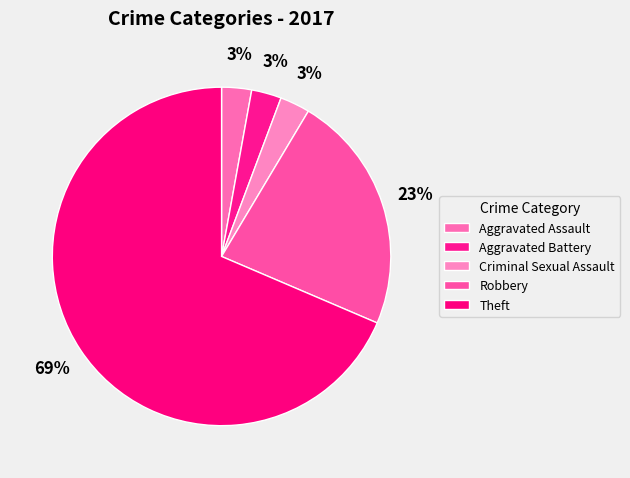

How many slices are in this pie chart?

5